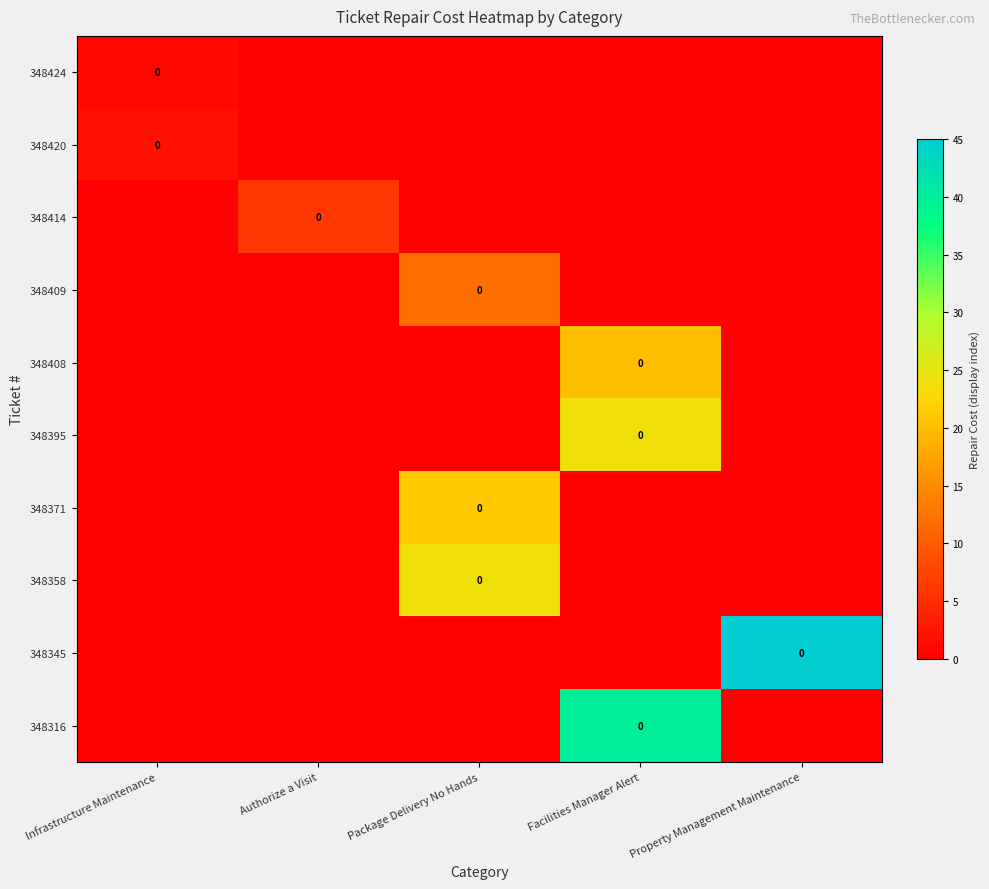

What is the difference between the highest and lowest values at Facilities Manager Alert?

40